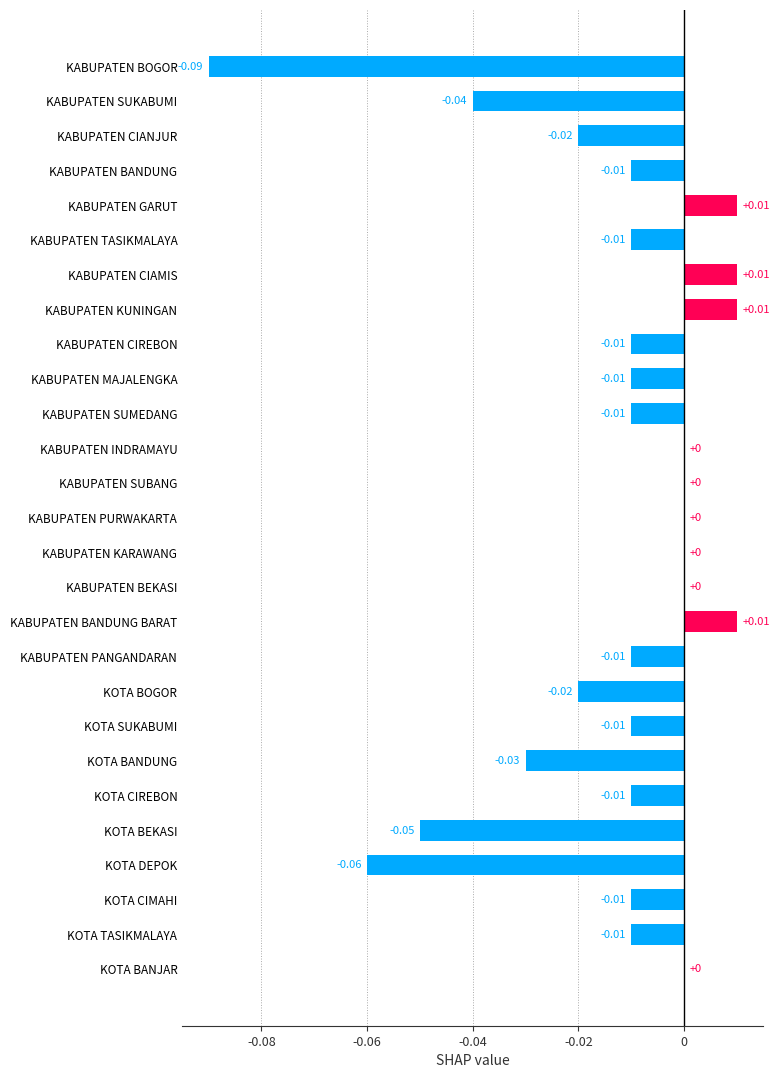

Are the bars horizontal?

Yes